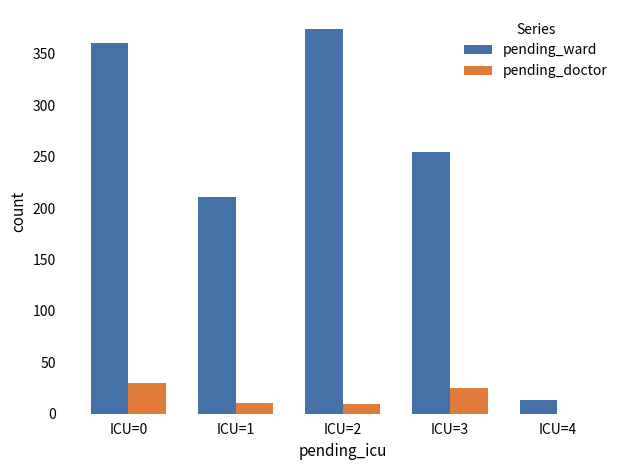

What are all the series names shown in the legend?

pending_ward, pending_doctor